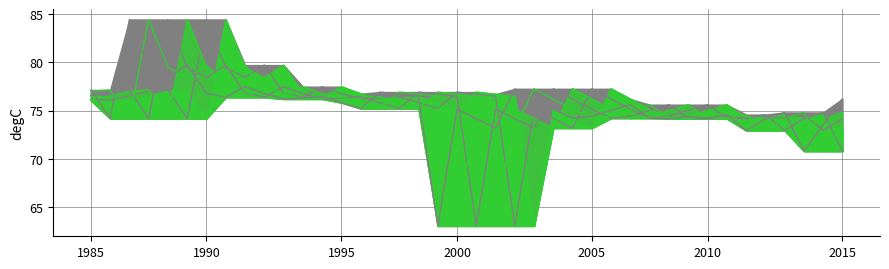

How many distinct data groups are displayed?

6